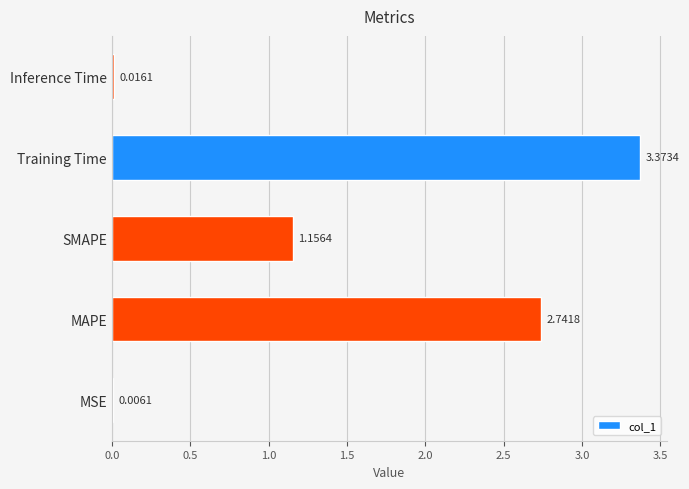

Count the number of categories in the chart.

5